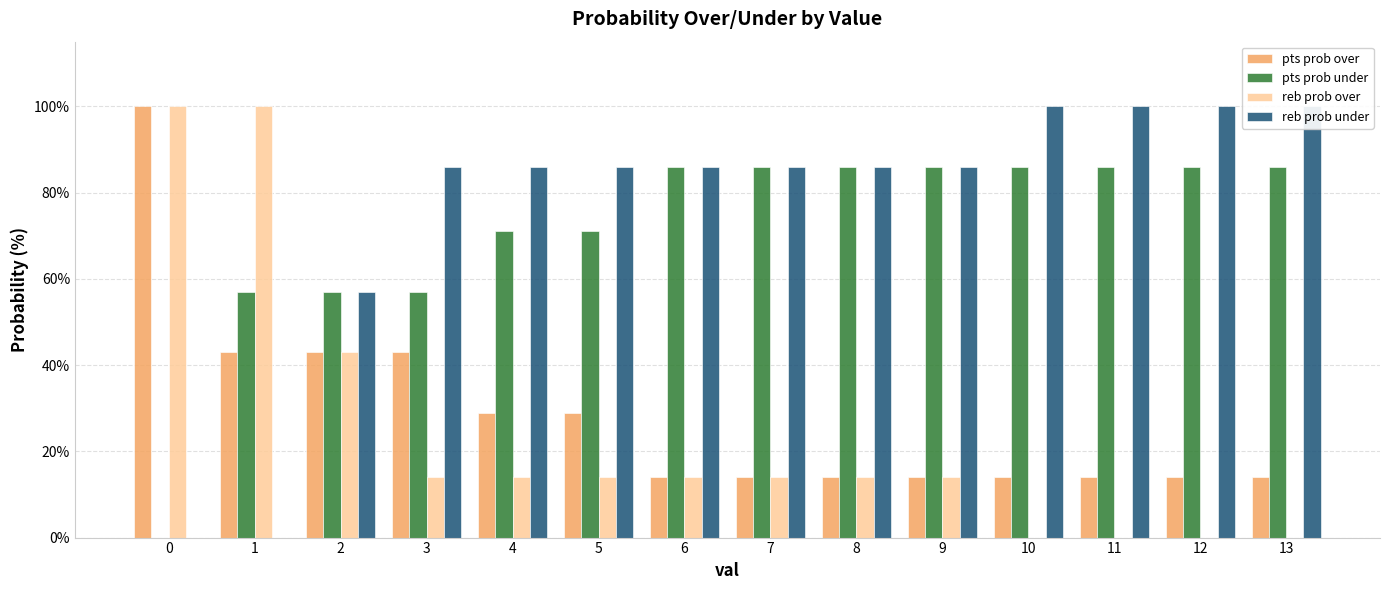

How many data points does each series have?

14